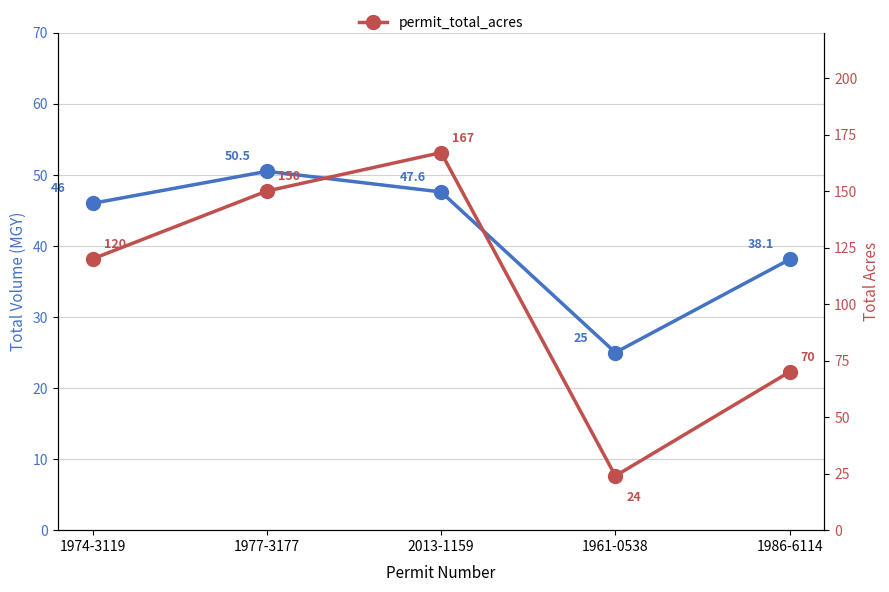

What value does the permit_total_volume_mgy series have at 1974-3119?

46.0